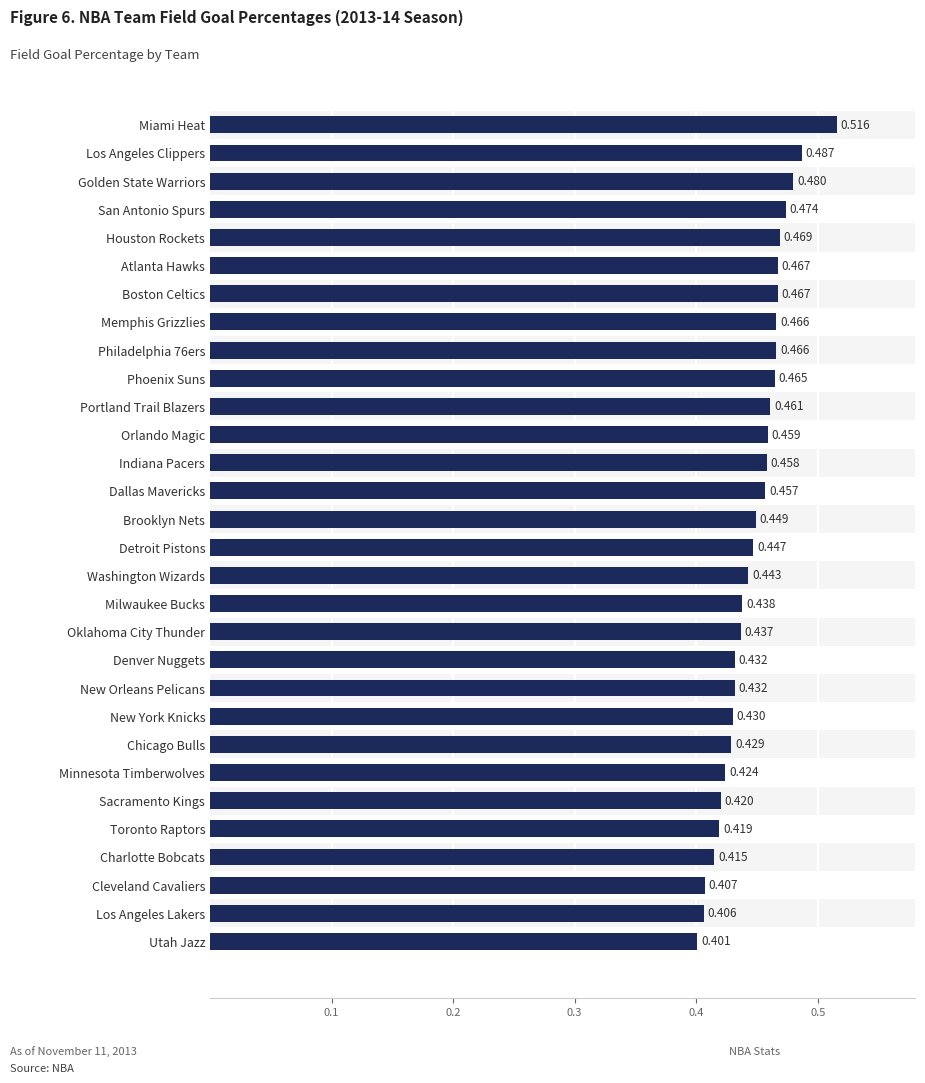

What position from the left is Houston Rockets?

5